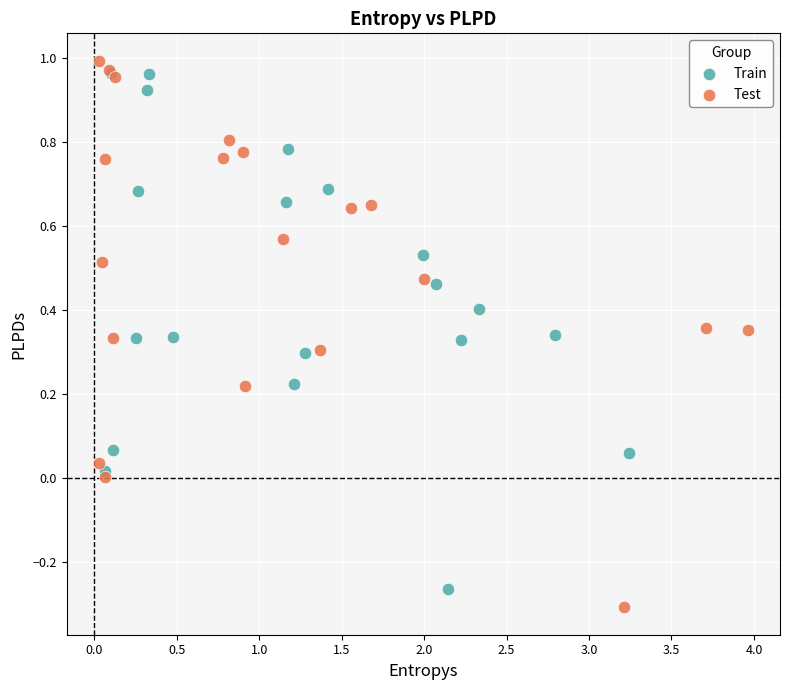

Which series has the widest spread of Y values?

Test